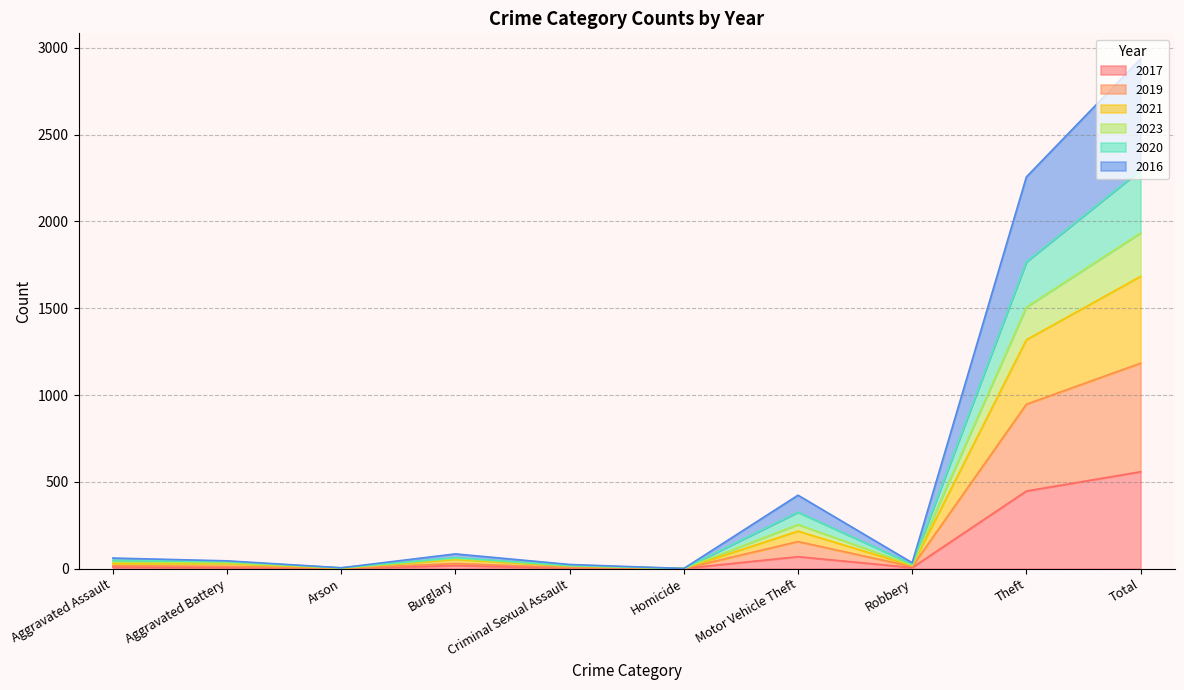

What are all the series names shown in the legend?

2017, 2019, 2021, 2023, 2020, 2016